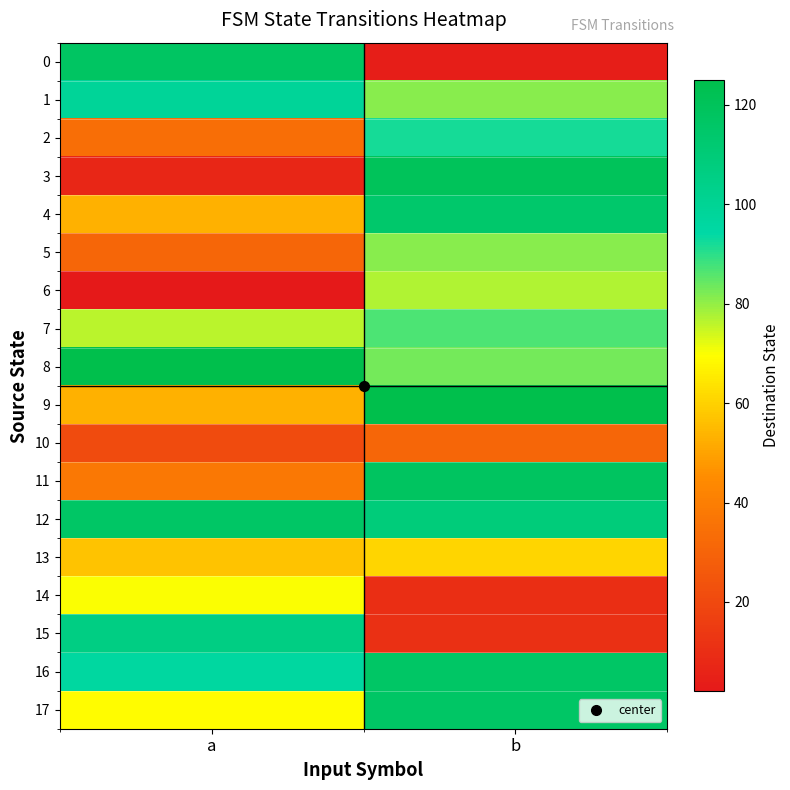

List the series in order of their peak value, lowest first.

10, 13, 14, 6, 5, 7, 2, 1, 15, 4, 12, 16, 17, 0, 11, 3, 8, 9